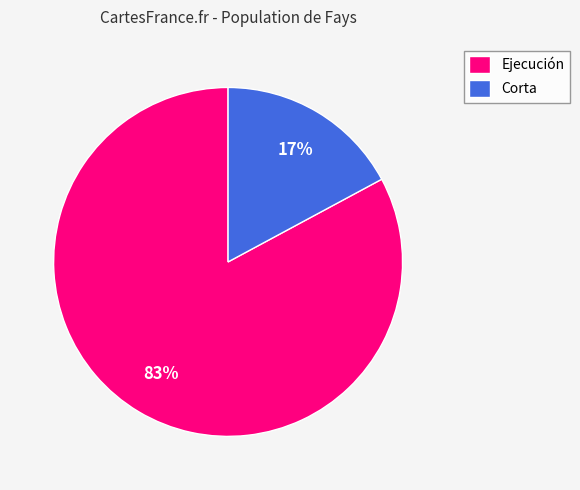

What percentage is the Ejecución slice, to the nearest percent?

83%